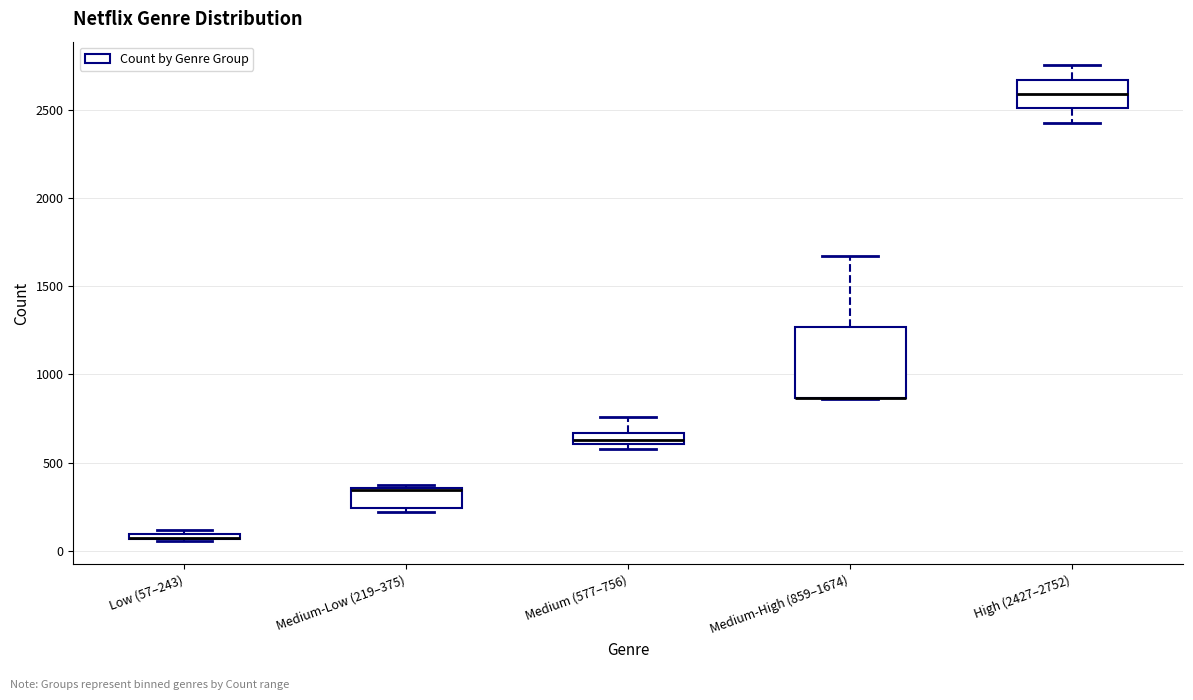

Which box is the tallest, from its lower edge to its upper edge?

Medium-High (859–1674)